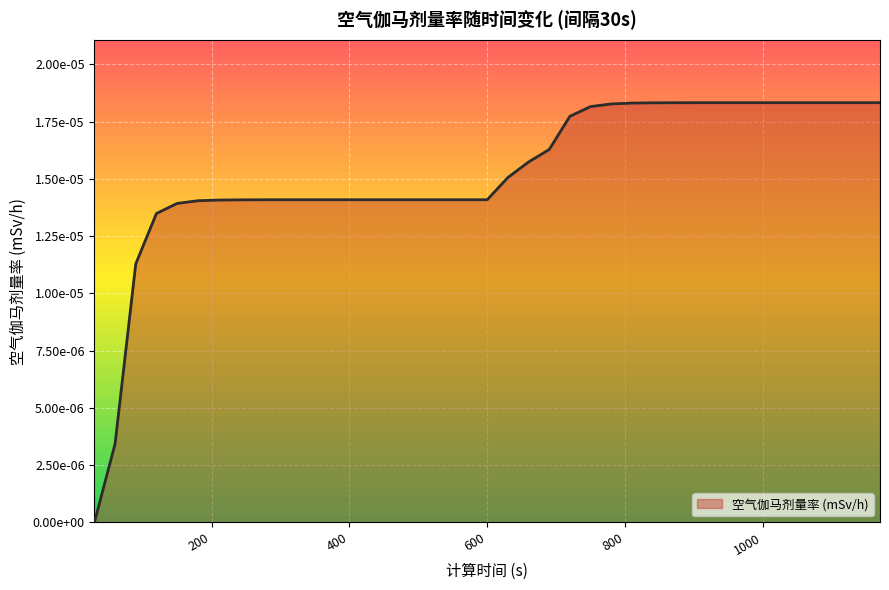

Does the chart have visible grid lines?

Yes